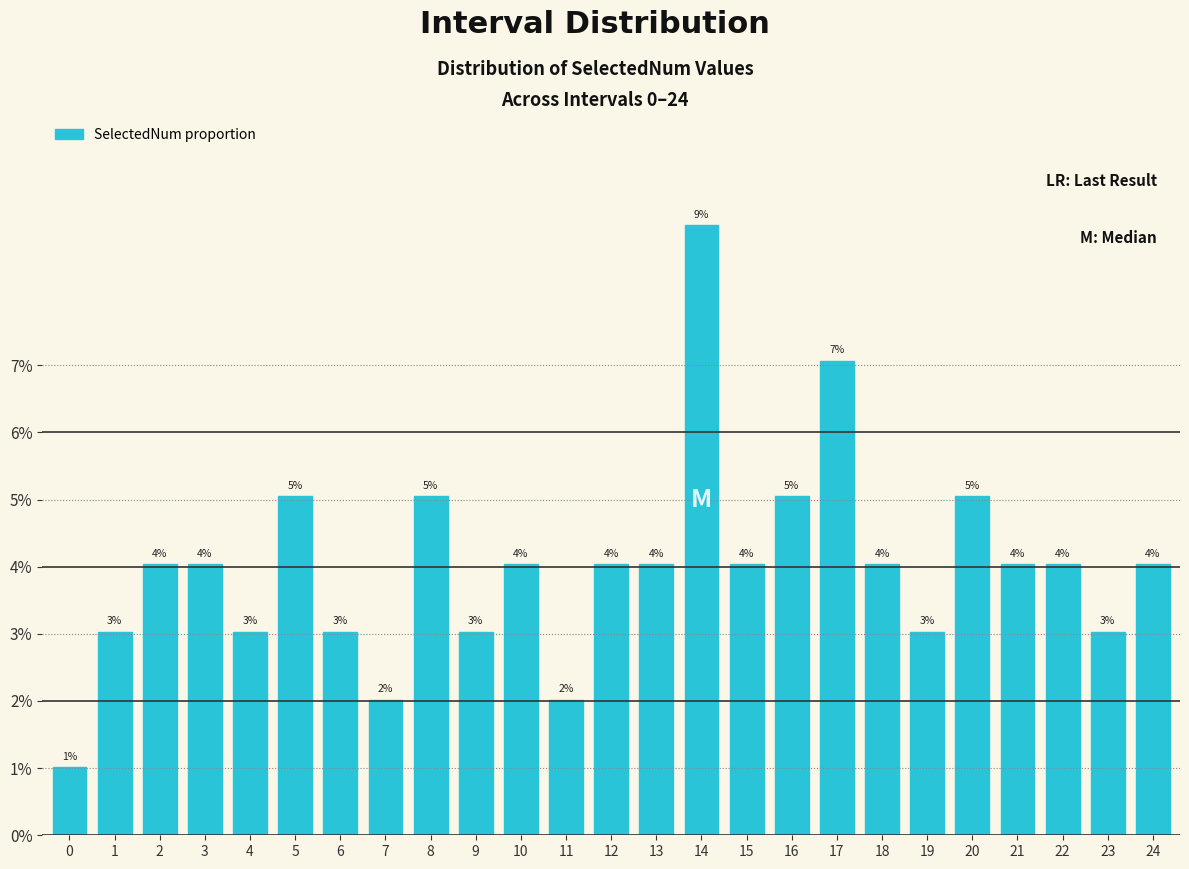

Does the chart contain any negative values?

No